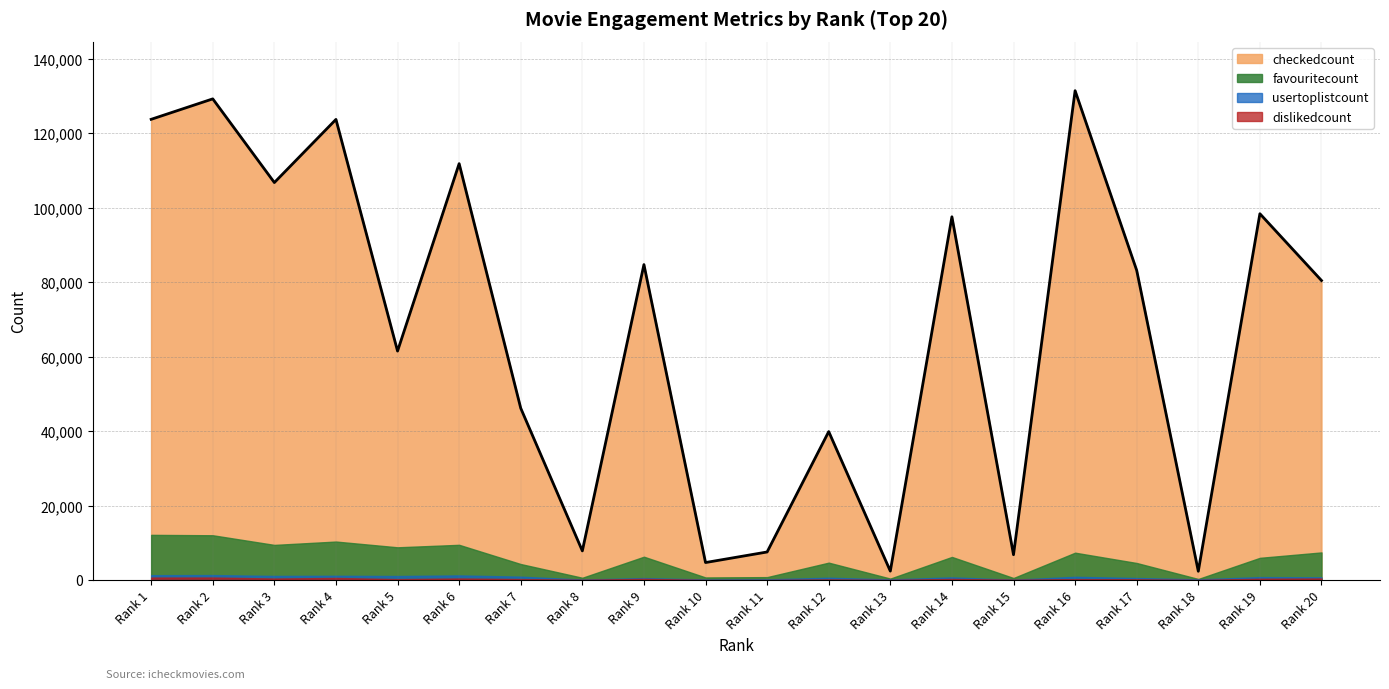

At which category does dislikedcount reach its first local valley?

3